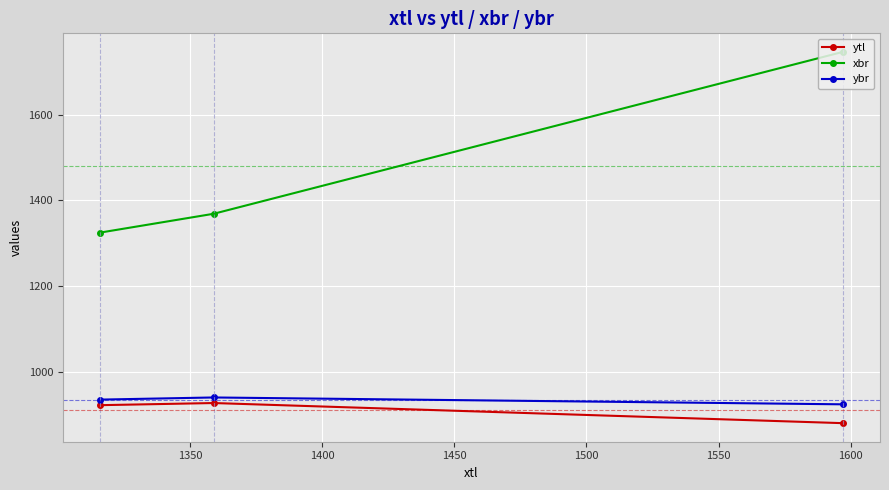

What is the minimum value shown in the chart?

880